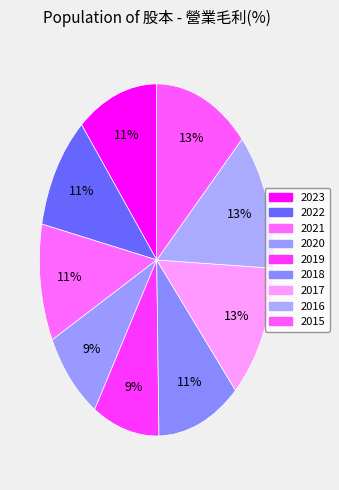

To the nearest percent, what is the combined percentage of 2018 and 2023?

22%